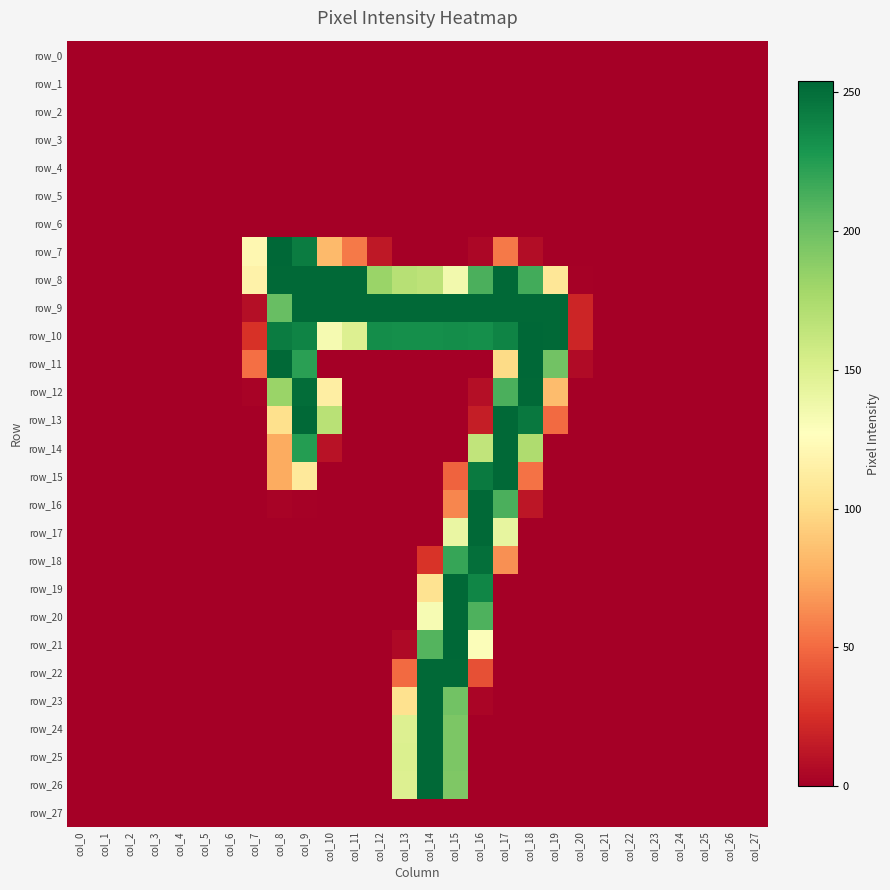

Which has a higher value, col_23 or col_19?

col_23